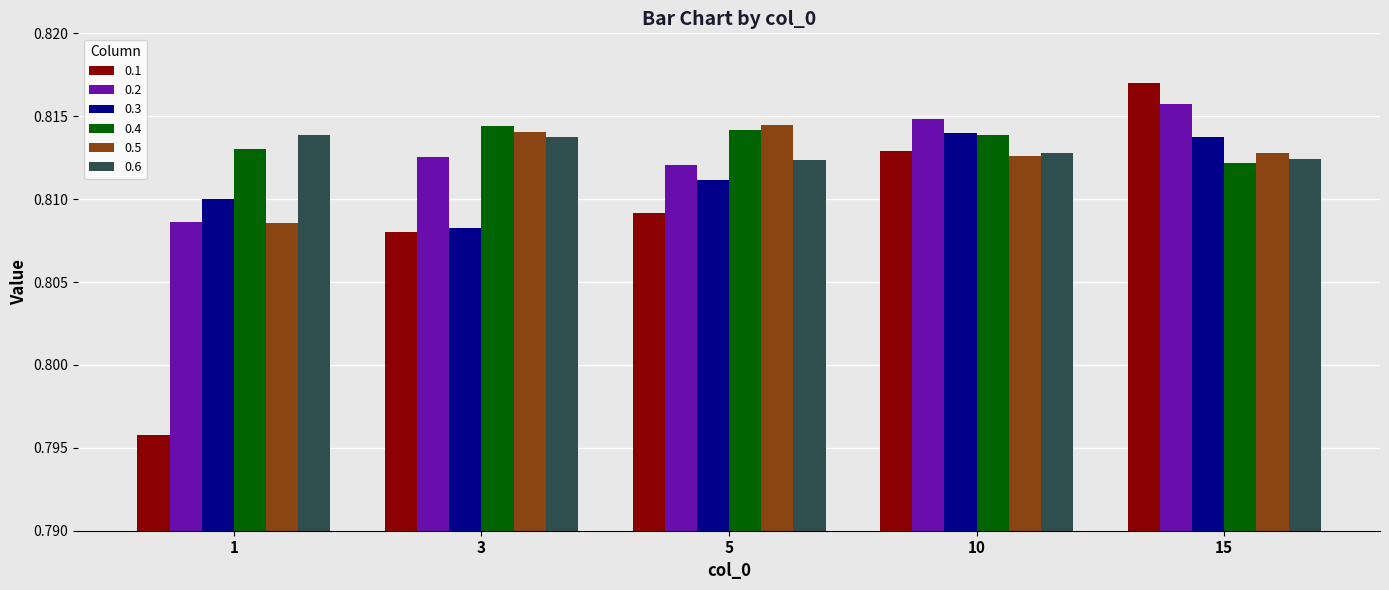

True or false: 0.5 has a value of 1.2 at 3.

False